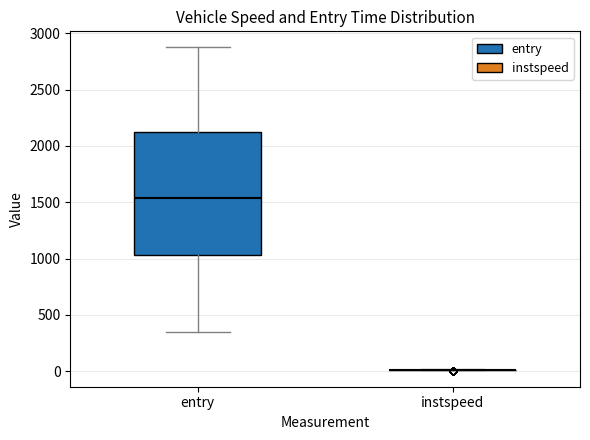

Reading left to right, transcribe this box plot: for each box, give where its median line is, the range the box spans, and where its two whiskers end, as read against the y-axis. The values are not printed on the chart, so give them approximately, as read against the axis.

entry: median 1550, box 1050 to 2100, whiskers 350 to 2850
instspeed: box collapsed to a line at 0, whiskers 0 to 0